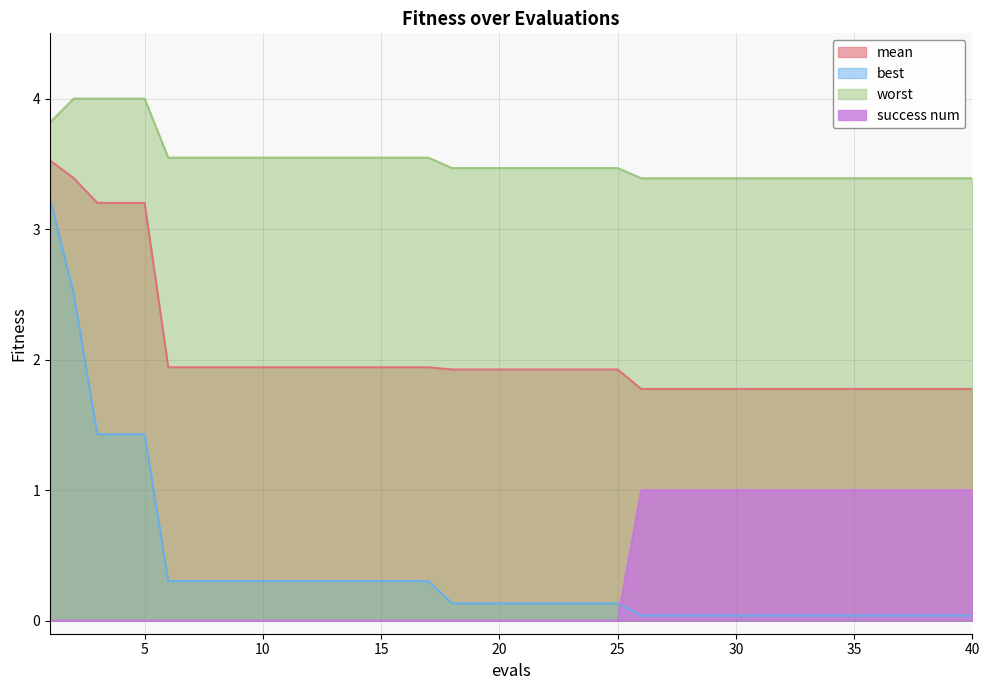

The success num series shows 0.0 at 5. True or false?

True